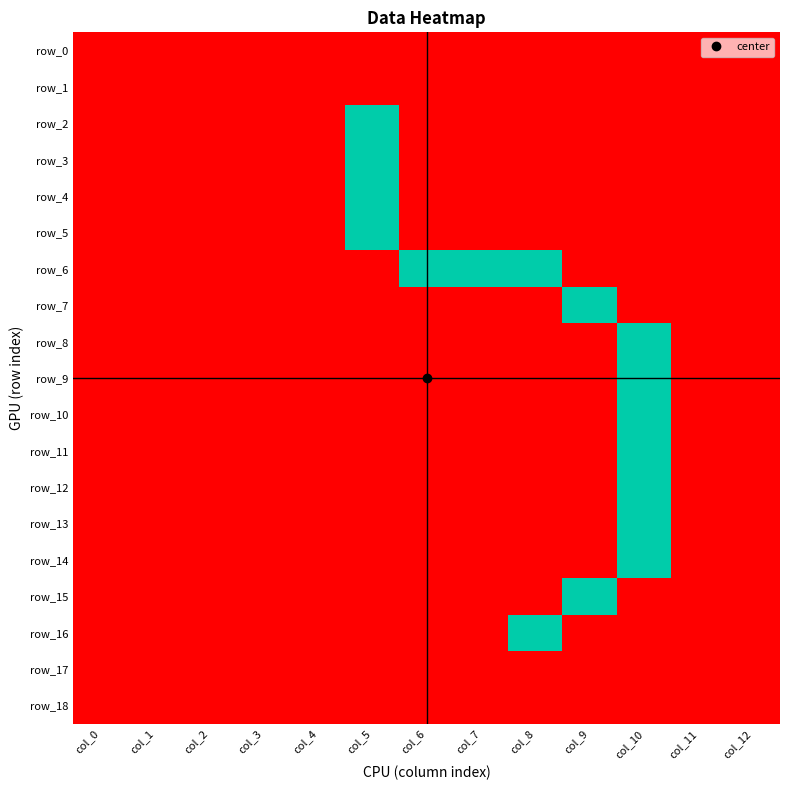

Reading right to left, list all the values displayed in this chart.

row_0: 0	0	0	0	0	0	0	0	0	0	0	0	0
row_1: 0	0	0	0	0	0	0	0	0	0	0	0	0
row_2: 0	0	0	0	0	0	0	1	0	0	0	0	0
row_3: 0	0	0	0	0	0	0	1	0	0	0	0	0
row_4: 0	0	0	0	0	0	0	1	0	0	0	0	0
row_5: 0	0	0	0	0	0	0	1	0	0	0	0	0
row_6: 0	0	0	0	1	1	1	0	0	0	0	0	0
row_7: 0	0	0	1	0	0	0	0	0	0	0	0	0
row_8: 0	0	1	0	0	0	0	0	0	0	0	0	0
row_9: 0	0	1	0	0	0	0	0	0	0	0	0	0
row_10: 0	0	1	0	0	0	0	0	0	0	0	0	0
row_11: 0	0	1	0	0	0	0	0	0	0	0	0	0
row_12: 0	0	1	0	0	0	0	0	0	0	0	0	0
row_13: 0	0	1	0	0	0	0	0	0	0	0	0	0
row_14: 0	0	1	0	0	0	0	0	0	0	0	0	0
row_15: 0	0	0	1	0	0	0	0	0	0	0	0	0
row_16: 0	0	0	0	1	0	0	0	0	0	0	0	0
row_17: 0	0	0	0	0	0	0	0	0	0	0	0	0
row_18: 0	0	0	0	0	0	0	0	0	0	0	0	0